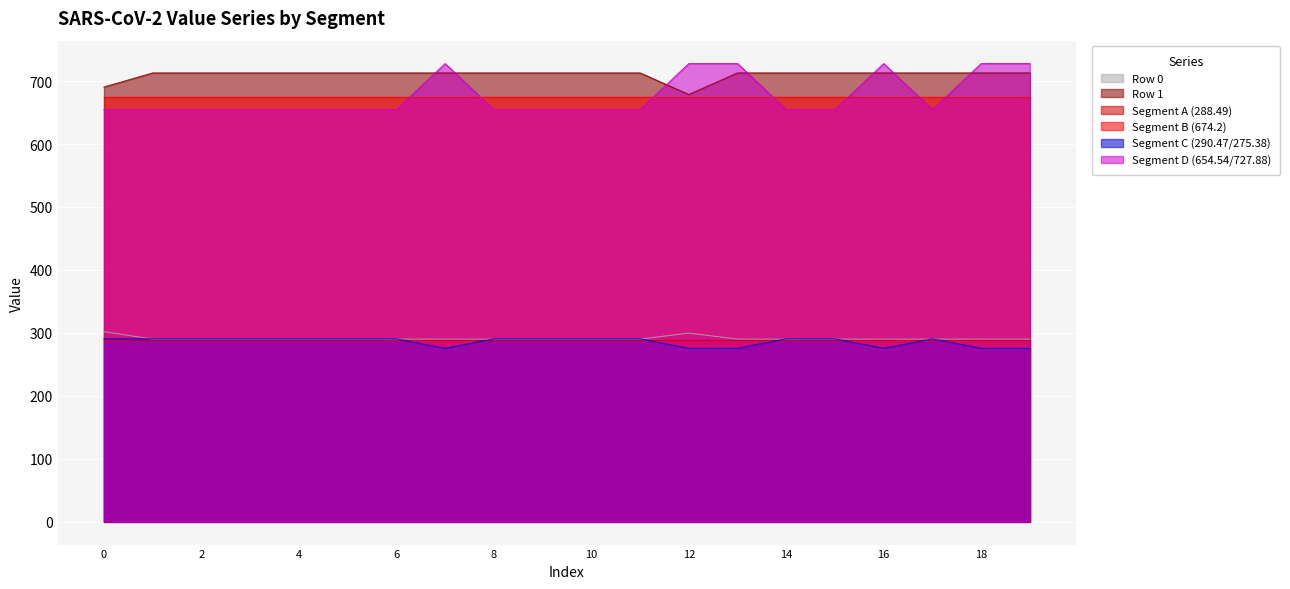

Between 5 and 14, which series saw the biggest shift?

Row 0